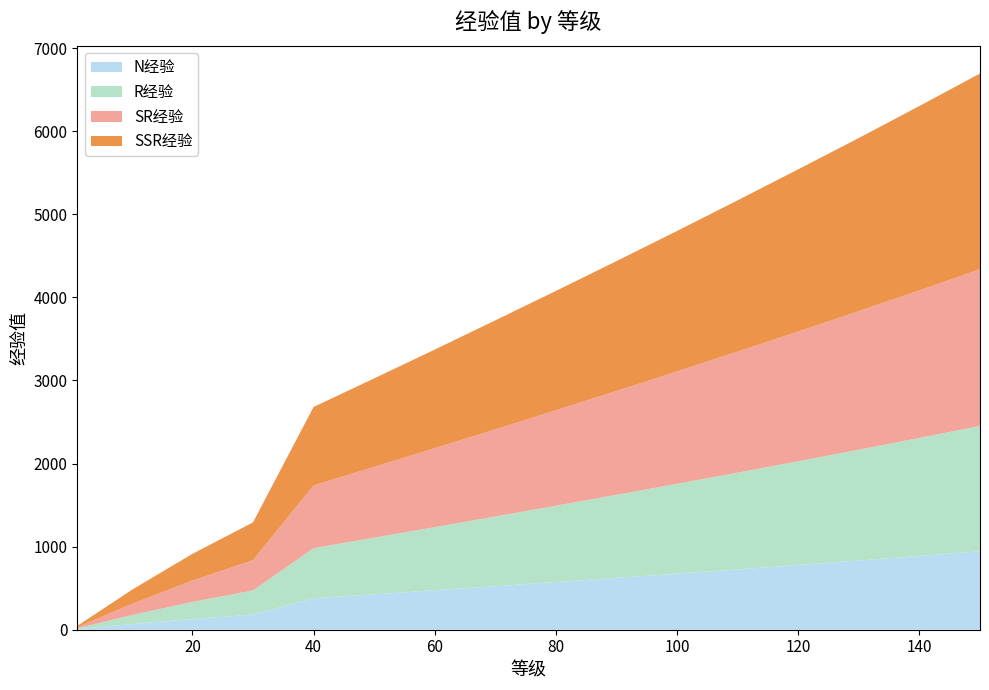

Reading right to left, what are all the values shown in this chart?

N经验: 944	888	833	779	726	675	624	574	524	475	426	378	182	129	68	7
R经验: 1509	1421	1334	1249	1165	1082	1000	919	839	760	682	604	291	206	108	10
SR经验: 1886	1776	1668	1562	1457	1352	1250	1149	1049	950	852	755	364	257	135	13
SSR经验: 2356	2219	2084	1952	1821	1691	1563	1436	1312	1187	1065	944	455	321	169	16